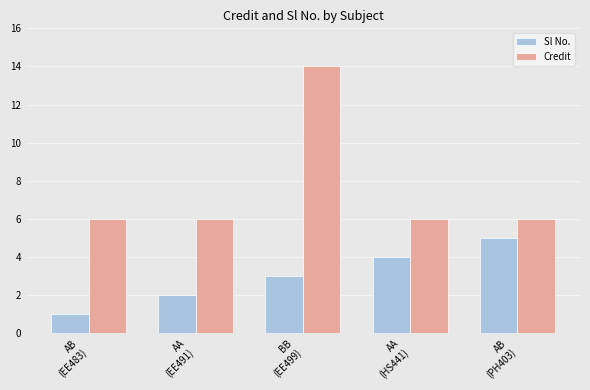

Which series has the largest range (max minus min)?

Credit